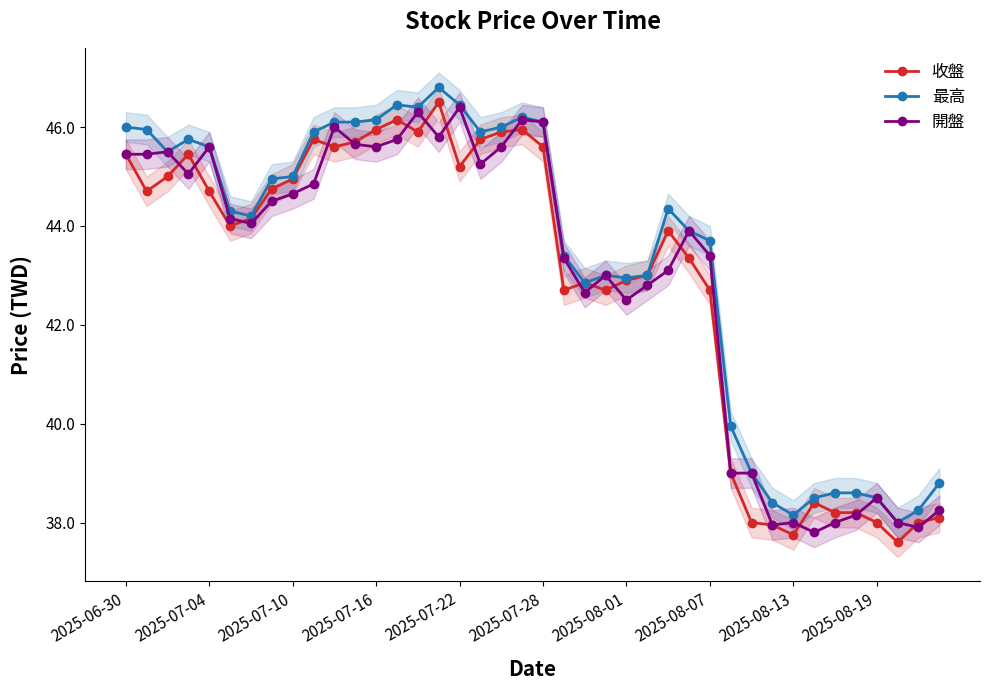

List the series in order of their overall mean, highest first.

最高, 開盤, 收盤